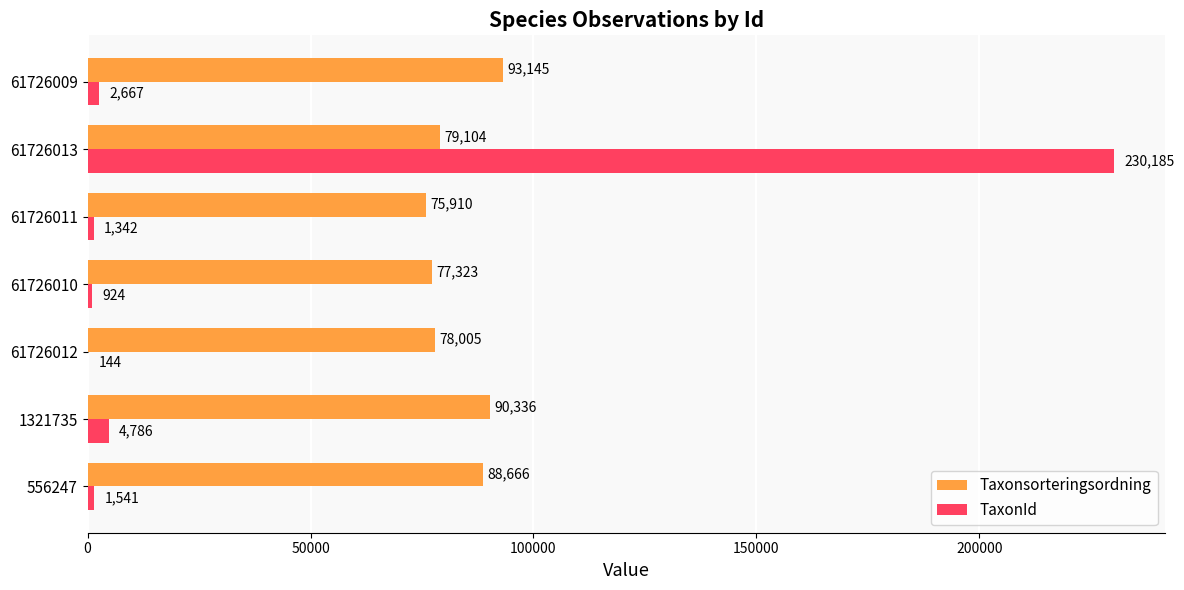

What is the sum of the TaxonId values at 61726010 and 556247?

2465